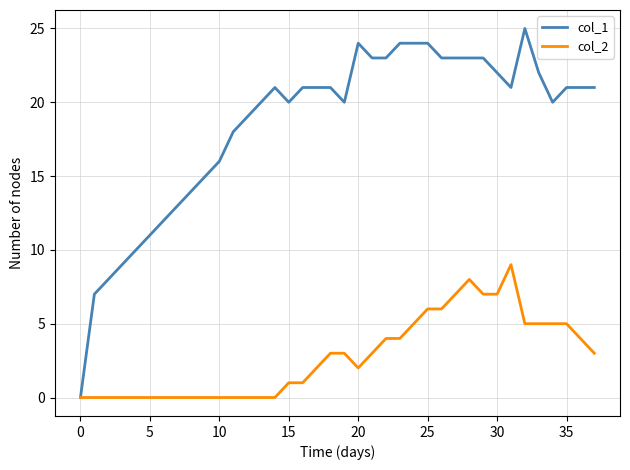

List the series in order of their peak value, highest first.

col_1, col_2